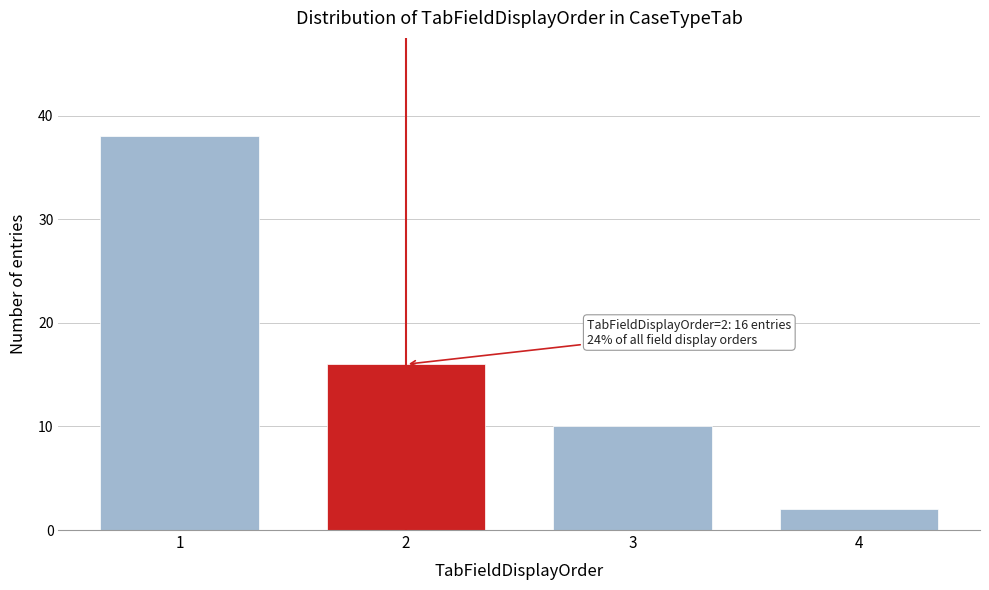

Reading right to left, transcribe all the data shown in this chart.

4=2	3=10	2=16	1=38